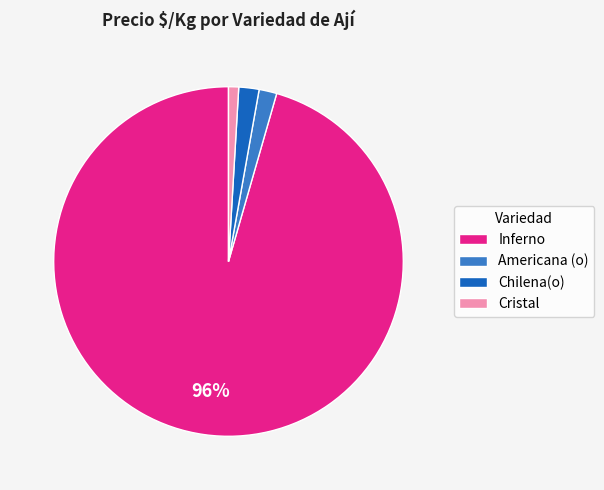

How many slices are in this pie chart?

4